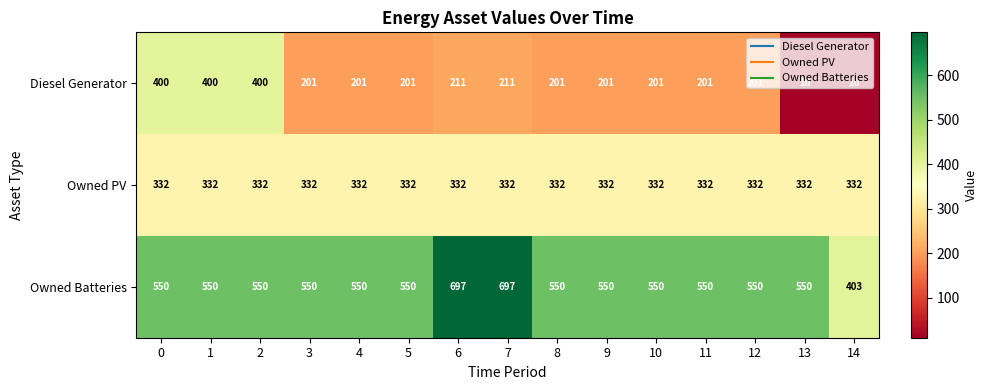

At how many categories does at least one series exceed 232?

15